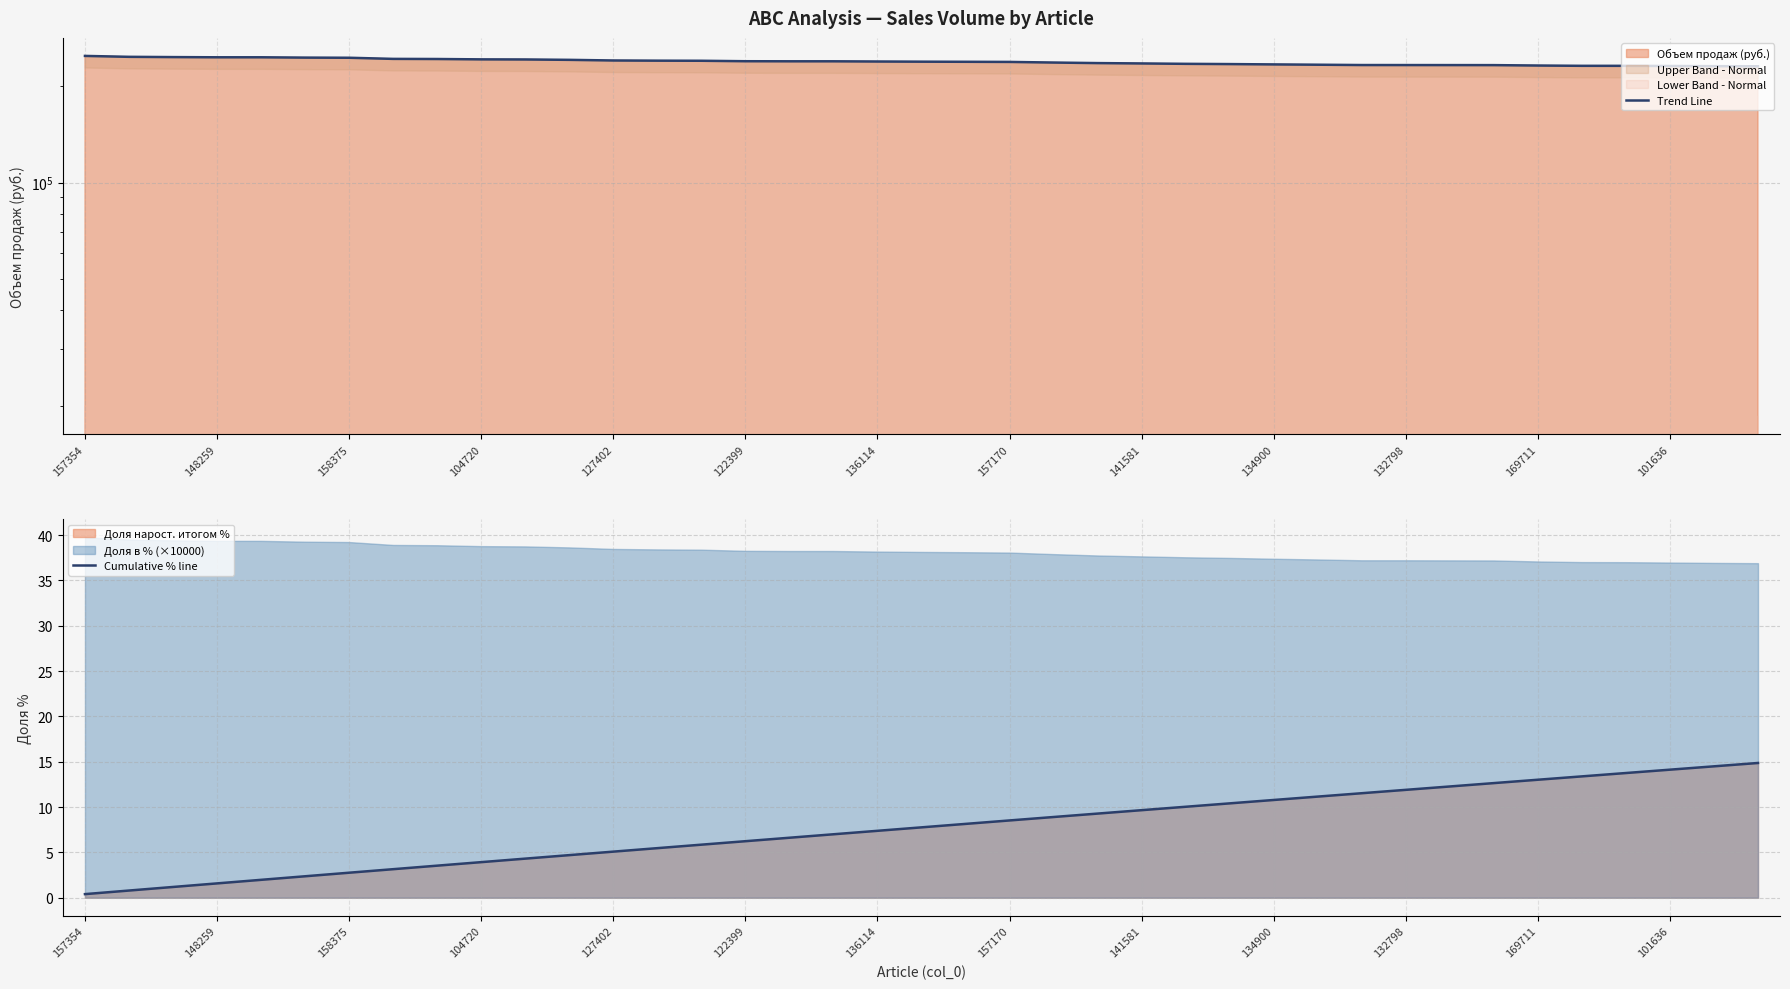

The value of Объем продаж (руб.) line at 148259 is 409528.9. True or false?

False